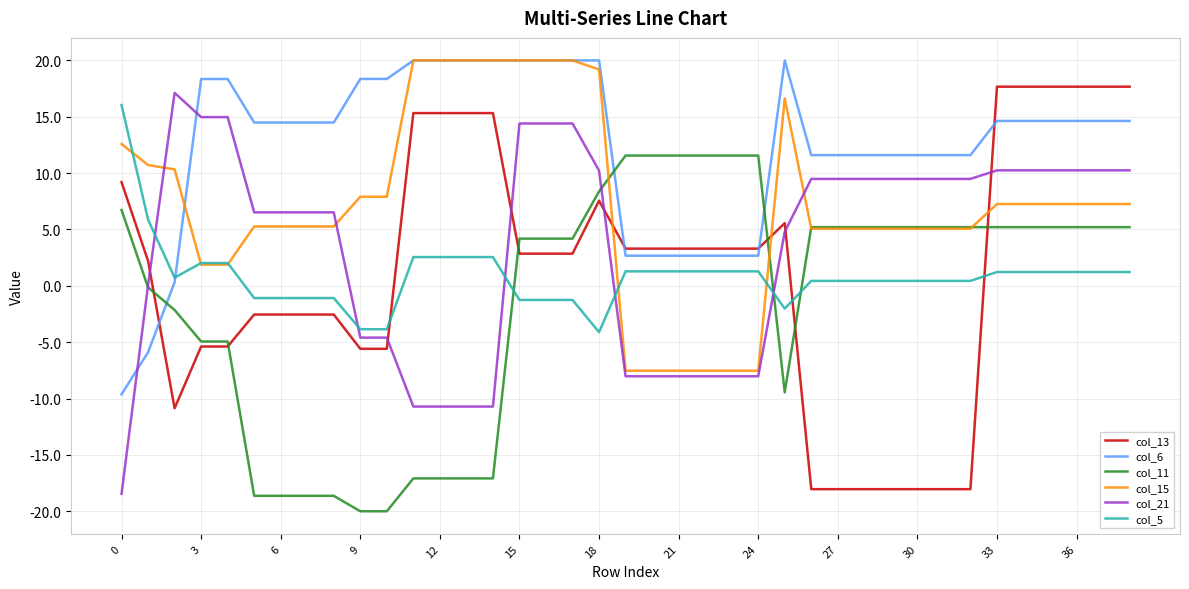

How many values in col_5 are below zero?

11